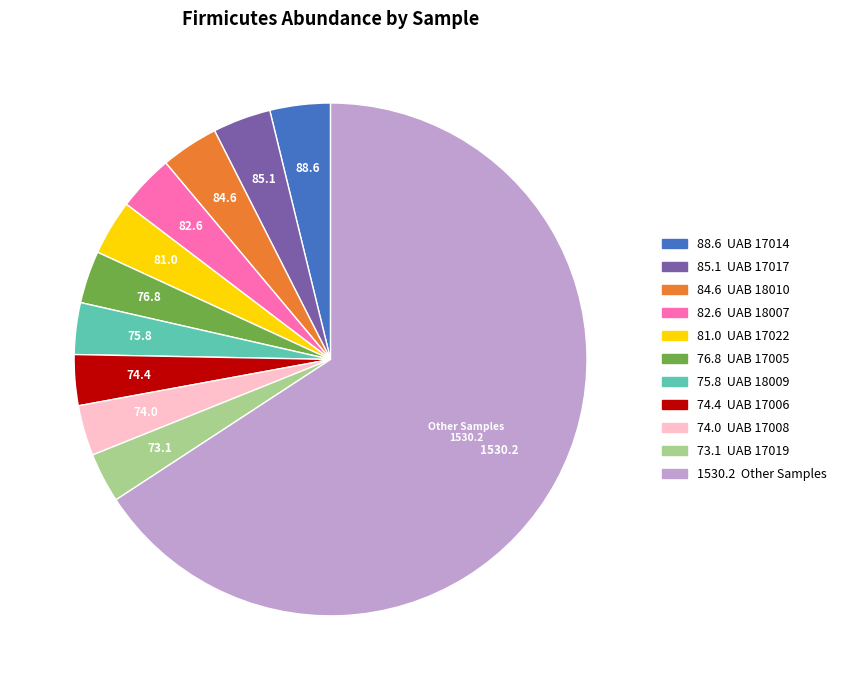

How many segments does this pie chart have?

11